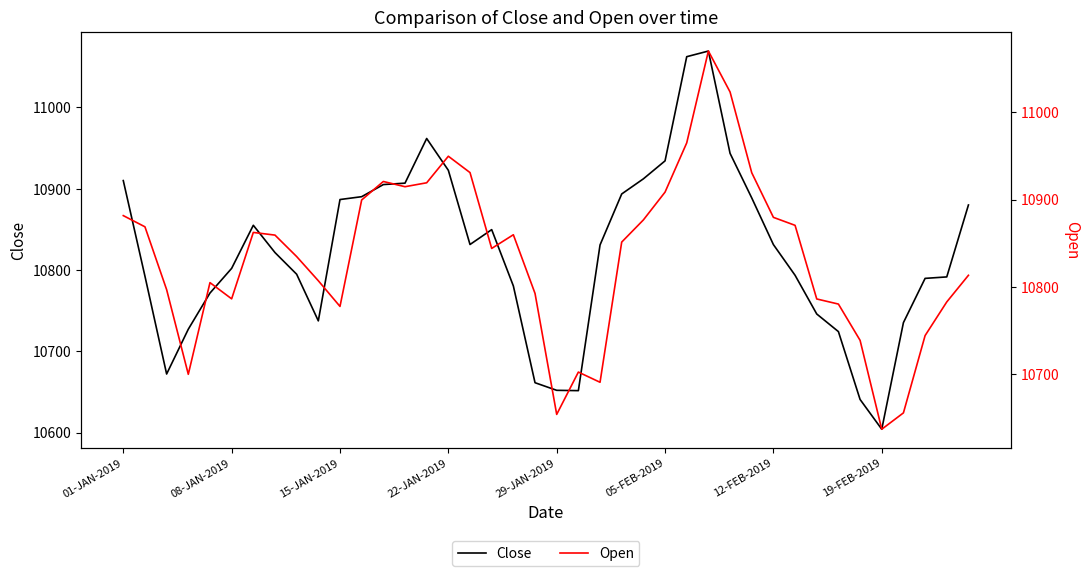

List the series in order of their peak value, highest first.

Open, Close